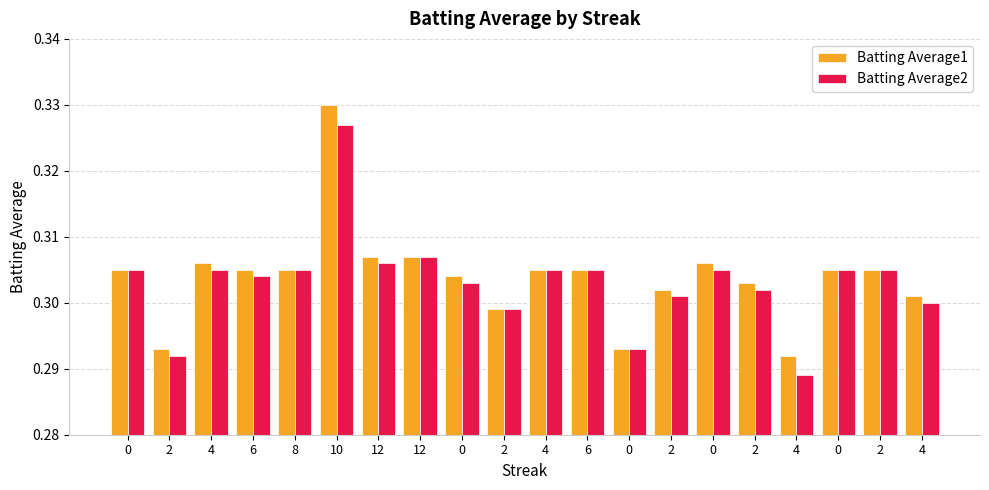

At which label is Batting Average1 closest to 0?

4